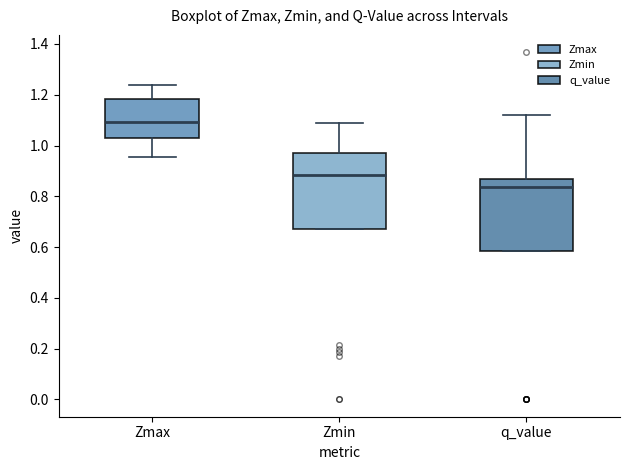

Reading left to right, read every box against the y-axis: the position of its median line, the range the box covers, and the ends of its whiskers. The values are not printed on the chart, so give them approximately, as read against the axis.

Zmax: median 1.10, box 1.04 to 1.18, whiskers 0.96 to 1.24
Zmin: median 0.88, box 0.66 to 0.98, whiskers 0.66 to 1.08
q_value: median 0.84, box 0.58 to 0.86, whiskers 0.58 to 1.12